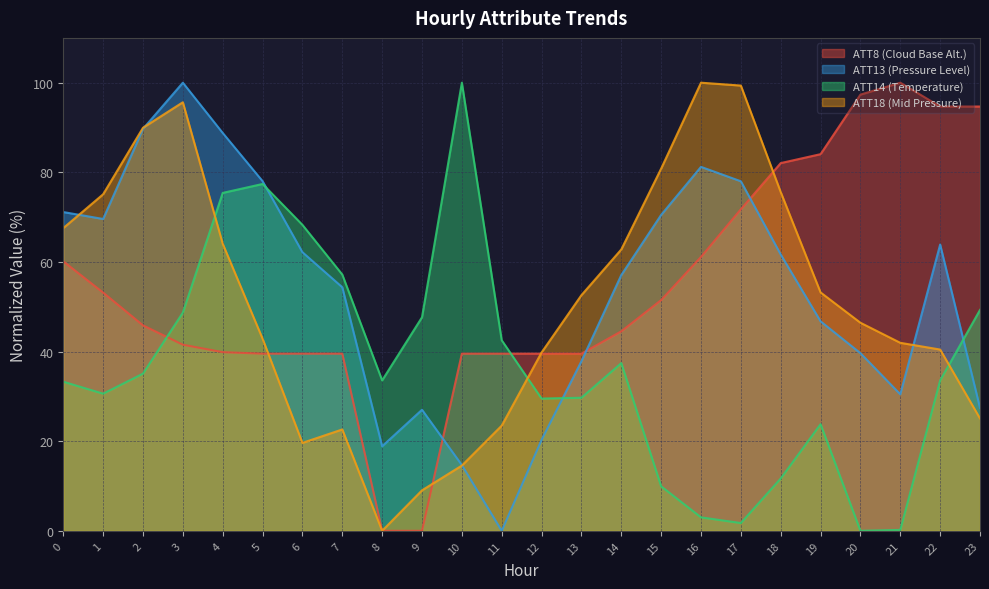

True or false: ATT18 has more than 1 interior local peaks.

True